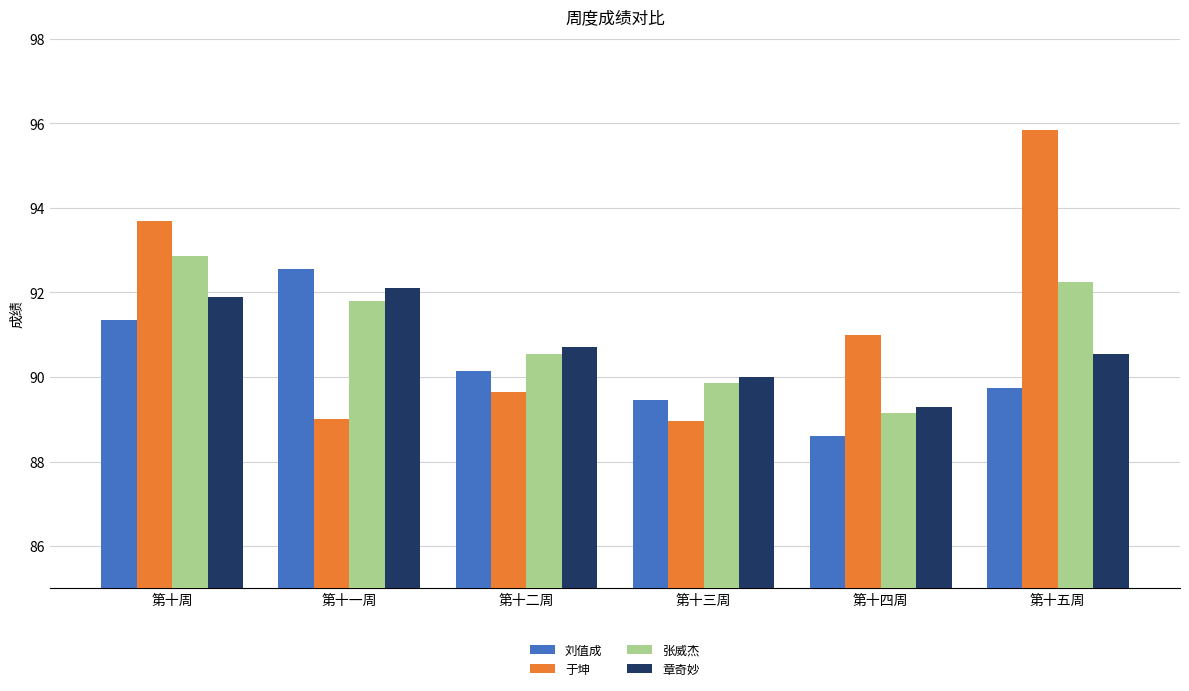

Which series has the largest total across all categories?

于坤